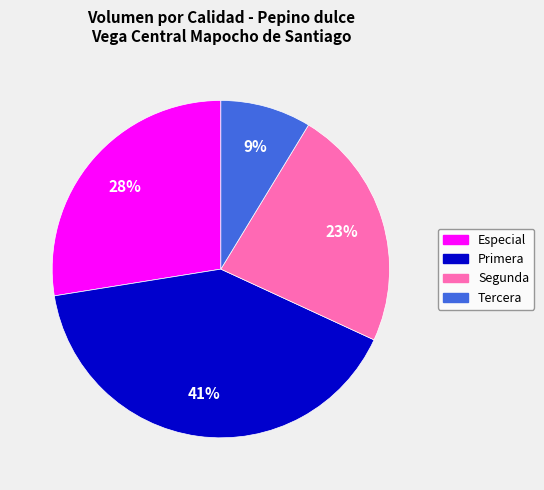

Rank the categories by value from lowest to highest.

Tercera, Segunda, Especial, Primera